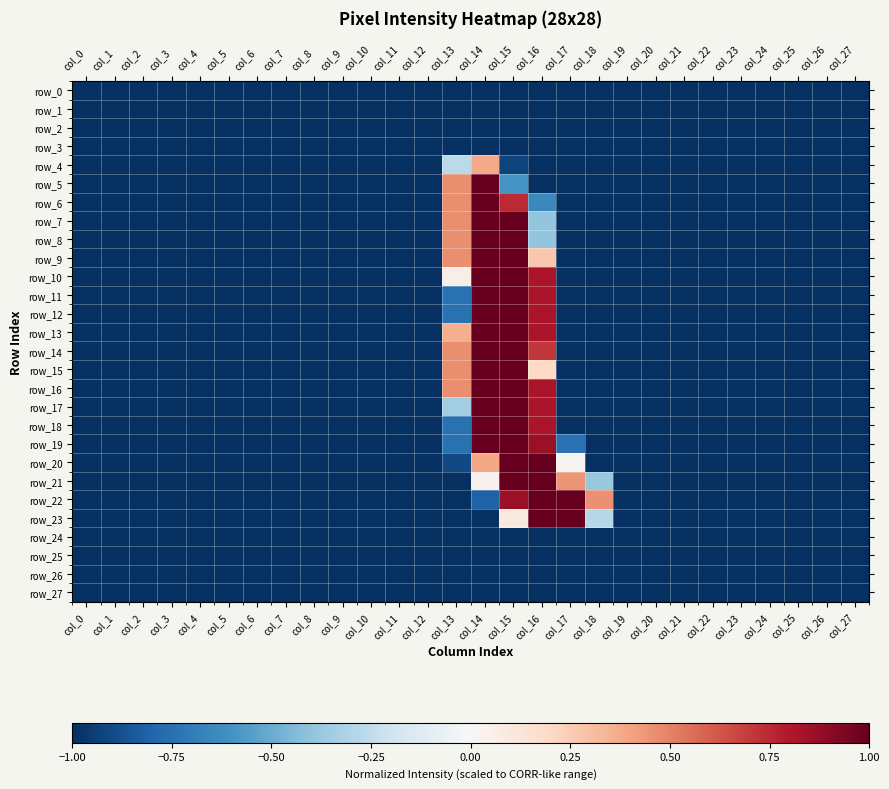

Reading right to left, list all the values displayed in this chart.

row_0: col_27=-1.0	col_26=-1.0	col_25=-1.0	col_24=-1.0	col_23=-1.0	col_22=-1.0	col_21=-1.0	col_20=-1.0	col_19=-1.0	col_18=-1.0	col_17=-1.0	col_16=-1.0	col_15=-1.0	col_14=-1.0	col_13=-1.0	col_12=-1.0	col_11=-1.0	col_10=-1.0	col_9=-1.0	col_8=-1.0	col_7=-1.0	col_6=-1.0	col_5=-1.0	col_4=-1.0	col_3=-1.0	col_2=-1.0	col_1=-1.0	col_0=-1.0
row_1: col_27=-1.0	col_26=-1.0	col_25=-1.0	col_24=-1.0	col_23=-1.0	col_22=-1.0	col_21=-1.0	col_20=-1.0	col_19=-1.0	col_18=-1.0	col_17=-1.0	col_16=-1.0	col_15=-1.0	col_14=-1.0	col_13=-1.0	col_12=-1.0	col_11=-1.0	col_10=-1.0	col_9=-1.0	col_8=-1.0	col_7=-1.0	col_6=-1.0	col_5=-1.0	col_4=-1.0	col_3=-1.0	col_2=-1.0	col_1=-1.0	col_0=-1.0
row_2: col_27=-1.0	col_26=-1.0	col_25=-1.0	col_24=-1.0	col_23=-1.0	col_22=-1.0	col_21=-1.0	col_20=-1.0	col_19=-1.0	col_18=-1.0	col_17=-1.0	col_16=-1.0	col_15=-1.0	col_14=-1.0	col_13=-1.0	col_12=-1.0	col_11=-1.0	col_10=-1.0	col_9=-1.0	col_8=-1.0	col_7=-1.0	col_6=-1.0	col_5=-1.0	col_4=-1.0	col_3=-1.0	col_2=-1.0	col_1=-1.0	col_0=-1.0
row_3: col_27=-1.0	col_26=-1.0	col_25=-1.0	col_24=-1.0	col_23=-1.0	col_22=-1.0	col_21=-1.0	col_20=-1.0	col_19=-1.0	col_18=-1.0	col_17=-1.0	col_16=-1.0	col_15=-1.0	col_14=-1.0	col_13=-1.0	col_12=-1.0	col_11=-1.0	col_10=-1.0	col_9=-1.0	col_8=-1.0	col_7=-1.0	col_6=-1.0	col_5=-1.0	col_4=-1.0	col_3=-1.0	col_2=-1.0	col_1=-1.0	col_0=-1.0
row_4: col_27=-1.0	col_26=-1.0	col_25=-1.0	col_24=-1.0	col_23=-1.0	col_22=-1.0	col_21=-1.0	col_20=-1.0	col_19=-1.0	col_18=-1.0	col_17=-1.0	col_16=-1.0	col_15=-0.9	col_14=0.4	col_13=-0.3	col_12=-1.0	col_11=-1.0	col_10=-1.0	col_9=-1.0	col_8=-1.0	col_7=-1.0	col_6=-1.0	col_5=-1.0	col_4=-1.0	col_3=-1.0	col_2=-1.0	col_1=-1.0	col_0=-1.0
row_5: col_27=-1.0	col_26=-1.0	col_25=-1.0	col_24=-1.0	col_23=-1.0	col_22=-1.0	col_21=-1.0	col_20=-1.0	col_19=-1.0	col_18=-1.0	col_17=-1.0	col_16=-1.0	col_15=-0.6	col_14=1.0	col_13=0.5	col_12=-1.0	col_11=-1.0	col_10=-1.0	col_9=-1.0	col_8=-1.0	col_7=-1.0	col_6=-1.0	col_5=-1.0	col_4=-1.0	col_3=-1.0	col_2=-1.0	col_1=-1.0	col_0=-1.0
row_6: col_27=-1.0	col_26=-1.0	col_25=-1.0	col_24=-1.0	col_23=-1.0	col_22=-1.0	col_21=-1.0	col_20=-1.0	col_19=-1.0	col_18=-1.0	col_17=-1.0	col_16=-0.6	col_15=0.7	col_14=1.0	col_13=0.5	col_12=-1.0	col_11=-1.0	col_10=-1.0	col_9=-1.0	col_8=-1.0	col_7=-1.0	col_6=-1.0	col_5=-1.0	col_4=-1.0	col_3=-1.0	col_2=-1.0	col_1=-1.0	col_0=-1.0
row_7: col_27=-1.0	col_26=-1.0	col_25=-1.0	col_24=-1.0	col_23=-1.0	col_22=-1.0	col_21=-1.0	col_20=-1.0	col_19=-1.0	col_18=-1.0	col_17=-1.0	col_16=-0.4	col_15=1.0	col_14=1.0	col_13=0.5	col_12=-1.0	col_11=-1.0	col_10=-1.0	col_9=-1.0	col_8=-1.0	col_7=-1.0	col_6=-1.0	col_5=-1.0	col_4=-1.0	col_3=-1.0	col_2=-1.0	col_1=-1.0	col_0=-1.0
row_8: col_27=-1.0	col_26=-1.0	col_25=-1.0	col_24=-1.0	col_23=-1.0	col_22=-1.0	col_21=-1.0	col_20=-1.0	col_19=-1.0	col_18=-1.0	col_17=-1.0	col_16=-0.4	col_15=1.0	col_14=1.0	col_13=0.5	col_12=-1.0	col_11=-1.0	col_10=-1.0	col_9=-1.0	col_8=-1.0	col_7=-1.0	col_6=-1.0	col_5=-1.0	col_4=-1.0	col_3=-1.0	col_2=-1.0	col_1=-1.0	col_0=-1.0
row_9: col_27=-1.0	col_26=-1.0	col_25=-1.0	col_24=-1.0	col_23=-1.0	col_22=-1.0	col_21=-1.0	col_20=-1.0	col_19=-1.0	col_18=-1.0	col_17=-1.0	col_16=0.3	col_15=1.0	col_14=1.0	col_13=0.5	col_12=-1.0	col_11=-1.0	col_10=-1.0	col_9=-1.0	col_8=-1.0	col_7=-1.0	col_6=-1.0	col_5=-1.0	col_4=-1.0	col_3=-1.0	col_2=-1.0	col_1=-1.0	col_0=-1.0
row_10: col_27=-1.0	col_26=-1.0	col_25=-1.0	col_24=-1.0	col_23=-1.0	col_22=-1.0	col_21=-1.0	col_20=-1.0	col_19=-1.0	col_18=-1.0	col_17=-1.0	col_16=0.8	col_15=1.0	col_14=1.0	col_13=0.1	col_12=-1.0	col_11=-1.0	col_10=-1.0	col_9=-1.0	col_8=-1.0	col_7=-1.0	col_6=-1.0	col_5=-1.0	col_4=-1.0	col_3=-1.0	col_2=-1.0	col_1=-1.0	col_0=-1.0
row_11: col_27=-1.0	col_26=-1.0	col_25=-1.0	col_24=-1.0	col_23=-1.0	col_22=-1.0	col_21=-1.0	col_20=-1.0	col_19=-1.0	col_18=-1.0	col_17=-1.0	col_16=0.8	col_15=1.0	col_14=1.0	col_13=-0.7	col_12=-1.0	col_11=-1.0	col_10=-1.0	col_9=-1.0	col_8=-1.0	col_7=-1.0	col_6=-1.0	col_5=-1.0	col_4=-1.0	col_3=-1.0	col_2=-1.0	col_1=-1.0	col_0=-1.0
row_12: col_27=-1.0	col_26=-1.0	col_25=-1.0	col_24=-1.0	col_23=-1.0	col_22=-1.0	col_21=-1.0	col_20=-1.0	col_19=-1.0	col_18=-1.0	col_17=-1.0	col_16=0.8	col_15=1.0	col_14=1.0	col_13=-0.7	col_12=-1.0	col_11=-1.0	col_10=-1.0	col_9=-1.0	col_8=-1.0	col_7=-1.0	col_6=-1.0	col_5=-1.0	col_4=-1.0	col_3=-1.0	col_2=-1.0	col_1=-1.0	col_0=-1.0
row_13: col_27=-1.0	col_26=-1.0	col_25=-1.0	col_24=-1.0	col_23=-1.0	col_22=-1.0	col_21=-1.0	col_20=-1.0	col_19=-1.0	col_18=-1.0	col_17=-1.0	col_16=0.8	col_15=1.0	col_14=1.0	col_13=0.4	col_12=-1.0	col_11=-1.0	col_10=-1.0	col_9=-1.0	col_8=-1.0	col_7=-1.0	col_6=-1.0	col_5=-1.0	col_4=-1.0	col_3=-1.0	col_2=-1.0	col_1=-1.0	col_0=-1.0
row_14: col_27=-1.0	col_26=-1.0	col_25=-1.0	col_24=-1.0	col_23=-1.0	col_22=-1.0	col_21=-1.0	col_20=-1.0	col_19=-1.0	col_18=-1.0	col_17=-1.0	col_16=0.7	col_15=1.0	col_14=1.0	col_13=0.5	col_12=-1.0	col_11=-1.0	col_10=-1.0	col_9=-1.0	col_8=-1.0	col_7=-1.0	col_6=-1.0	col_5=-1.0	col_4=-1.0	col_3=-1.0	col_2=-1.0	col_1=-1.0	col_0=-1.0
row_15: col_27=-1.0	col_26=-1.0	col_25=-1.0	col_24=-1.0	col_23=-1.0	col_22=-1.0	col_21=-1.0	col_20=-1.0	col_19=-1.0	col_18=-1.0	col_17=-1.0	col_16=0.2	col_15=1.0	col_14=1.0	col_13=0.5	col_12=-1.0	col_11=-1.0	col_10=-1.0	col_9=-1.0	col_8=-1.0	col_7=-1.0	col_6=-1.0	col_5=-1.0	col_4=-1.0	col_3=-1.0	col_2=-1.0	col_1=-1.0	col_0=-1.0
row_16: col_27=-1.0	col_26=-1.0	col_25=-1.0	col_24=-1.0	col_23=-1.0	col_22=-1.0	col_21=-1.0	col_20=-1.0	col_19=-1.0	col_18=-1.0	col_17=-1.0	col_16=0.8	col_15=1.0	col_14=1.0	col_13=0.5	col_12=-1.0	col_11=-1.0	col_10=-1.0	col_9=-1.0	col_8=-1.0	col_7=-1.0	col_6=-1.0	col_5=-1.0	col_4=-1.0	col_3=-1.0	col_2=-1.0	col_1=-1.0	col_0=-1.0
row_17: col_27=-1.0	col_26=-1.0	col_25=-1.0	col_24=-1.0	col_23=-1.0	col_22=-1.0	col_21=-1.0	col_20=-1.0	col_19=-1.0	col_18=-1.0	col_17=-1.0	col_16=0.8	col_15=1.0	col_14=1.0	col_13=-0.3	col_12=-1.0	col_11=-1.0	col_10=-1.0	col_9=-1.0	col_8=-1.0	col_7=-1.0	col_6=-1.0	col_5=-1.0	col_4=-1.0	col_3=-1.0	col_2=-1.0	col_1=-1.0	col_0=-1.0
row_18: col_27=-1.0	col_26=-1.0	col_25=-1.0	col_24=-1.0	col_23=-1.0	col_22=-1.0	col_21=-1.0	col_20=-1.0	col_19=-1.0	col_18=-1.0	col_17=-1.0	col_16=0.8	col_15=1.0	col_14=1.0	col_13=-0.7	col_12=-1.0	col_11=-1.0	col_10=-1.0	col_9=-1.0	col_8=-1.0	col_7=-1.0	col_6=-1.0	col_5=-1.0	col_4=-1.0	col_3=-1.0	col_2=-1.0	col_1=-1.0	col_0=-1.0
row_19: col_27=-1.0	col_26=-1.0	col_25=-1.0	col_24=-1.0	col_23=-1.0	col_22=-1.0	col_21=-1.0	col_20=-1.0	col_19=-1.0	col_18=-1.0	col_17=-0.7	col_16=0.9	col_15=1.0	col_14=1.0	col_13=-0.7	col_12=-1.0	col_11=-1.0	col_10=-1.0	col_9=-1.0	col_8=-1.0	col_7=-1.0	col_6=-1.0	col_5=-1.0	col_4=-1.0	col_3=-1.0	col_2=-1.0	col_1=-1.0	col_0=-1.0
row_20: col_27=-1.0	col_26=-1.0	col_25=-1.0	col_24=-1.0	col_23=-1.0	col_22=-1.0	col_21=-1.0	col_20=-1.0	col_19=-1.0	col_18=-1.0	col_17=0.0	col_16=1.0	col_15=1.0	col_14=0.4	col_13=-0.9	col_12=-1.0	col_11=-1.0	col_10=-1.0	col_9=-1.0	col_8=-1.0	col_7=-1.0	col_6=-1.0	col_5=-1.0	col_4=-1.0	col_3=-1.0	col_2=-1.0	col_1=-1.0	col_0=-1.0
row_21: col_27=-1.0	col_26=-1.0	col_25=-1.0	col_24=-1.0	col_23=-1.0	col_22=-1.0	col_21=-1.0	col_20=-1.0	col_19=-1.0	col_18=-0.4	col_17=0.4	col_16=1.0	col_15=1.0	col_14=0.0	col_13=-1.0	col_12=-1.0	col_11=-1.0	col_10=-1.0	col_9=-1.0	col_8=-1.0	col_7=-1.0	col_6=-1.0	col_5=-1.0	col_4=-1.0	col_3=-1.0	col_2=-1.0	col_1=-1.0	col_0=-1.0
row_22: col_27=-1.0	col_26=-1.0	col_25=-1.0	col_24=-1.0	col_23=-1.0	col_22=-1.0	col_21=-1.0	col_20=-1.0	col_19=-1.0	col_18=0.5	col_17=1.0	col_16=1.0	col_15=0.9	col_14=-0.8	col_13=-1.0	col_12=-1.0	col_11=-1.0	col_10=-1.0	col_9=-1.0	col_8=-1.0	col_7=-1.0	col_6=-1.0	col_5=-1.0	col_4=-1.0	col_3=-1.0	col_2=-1.0	col_1=-1.0	col_0=-1.0
row_23: col_27=-1.0	col_26=-1.0	col_25=-1.0	col_24=-1.0	col_23=-1.0	col_22=-1.0	col_21=-1.0	col_20=-1.0	col_19=-1.0	col_18=-0.3	col_17=1.0	col_16=1.0	col_15=0.1	col_14=-1.0	col_13=-1.0	col_12=-1.0	col_11=-1.0	col_10=-1.0	col_9=-1.0	col_8=-1.0	col_7=-1.0	col_6=-1.0	col_5=-1.0	col_4=-1.0	col_3=-1.0	col_2=-1.0	col_1=-1.0	col_0=-1.0
row_24: col_27=-1.0	col_26=-1.0	col_25=-1.0	col_24=-1.0	col_23=-1.0	col_22=-1.0	col_21=-1.0	col_20=-1.0	col_19=-1.0	col_18=-1.0	col_17=-1.0	col_16=-1.0	col_15=-1.0	col_14=-1.0	col_13=-1.0	col_12=-1.0	col_11=-1.0	col_10=-1.0	col_9=-1.0	col_8=-1.0	col_7=-1.0	col_6=-1.0	col_5=-1.0	col_4=-1.0	col_3=-1.0	col_2=-1.0	col_1=-1.0	col_0=-1.0
row_25: col_27=-1.0	col_26=-1.0	col_25=-1.0	col_24=-1.0	col_23=-1.0	col_22=-1.0	col_21=-1.0	col_20=-1.0	col_19=-1.0	col_18=-1.0	col_17=-1.0	col_16=-1.0	col_15=-1.0	col_14=-1.0	col_13=-1.0	col_12=-1.0	col_11=-1.0	col_10=-1.0	col_9=-1.0	col_8=-1.0	col_7=-1.0	col_6=-1.0	col_5=-1.0	col_4=-1.0	col_3=-1.0	col_2=-1.0	col_1=-1.0	col_0=-1.0
row_26: col_27=-1.0	col_26=-1.0	col_25=-1.0	col_24=-1.0	col_23=-1.0	col_22=-1.0	col_21=-1.0	col_20=-1.0	col_19=-1.0	col_18=-1.0	col_17=-1.0	col_16=-1.0	col_15=-1.0	col_14=-1.0	col_13=-1.0	col_12=-1.0	col_11=-1.0	col_10=-1.0	col_9=-1.0	col_8=-1.0	col_7=-1.0	col_6=-1.0	col_5=-1.0	col_4=-1.0	col_3=-1.0	col_2=-1.0	col_1=-1.0	col_0=-1.0
row_27: col_27=-1.0	col_26=-1.0	col_25=-1.0	col_24=-1.0	col_23=-1.0	col_22=-1.0	col_21=-1.0	col_20=-1.0	col_19=-1.0	col_18=-1.0	col_17=-1.0	col_16=-1.0	col_15=-1.0	col_14=-1.0	col_13=-1.0	col_12=-1.0	col_11=-1.0	col_10=-1.0	col_9=-1.0	col_8=-1.0	col_7=-1.0	col_6=-1.0	col_5=-1.0	col_4=-1.0	col_3=-1.0	col_2=-1.0	col_1=-1.0	col_0=-1.0